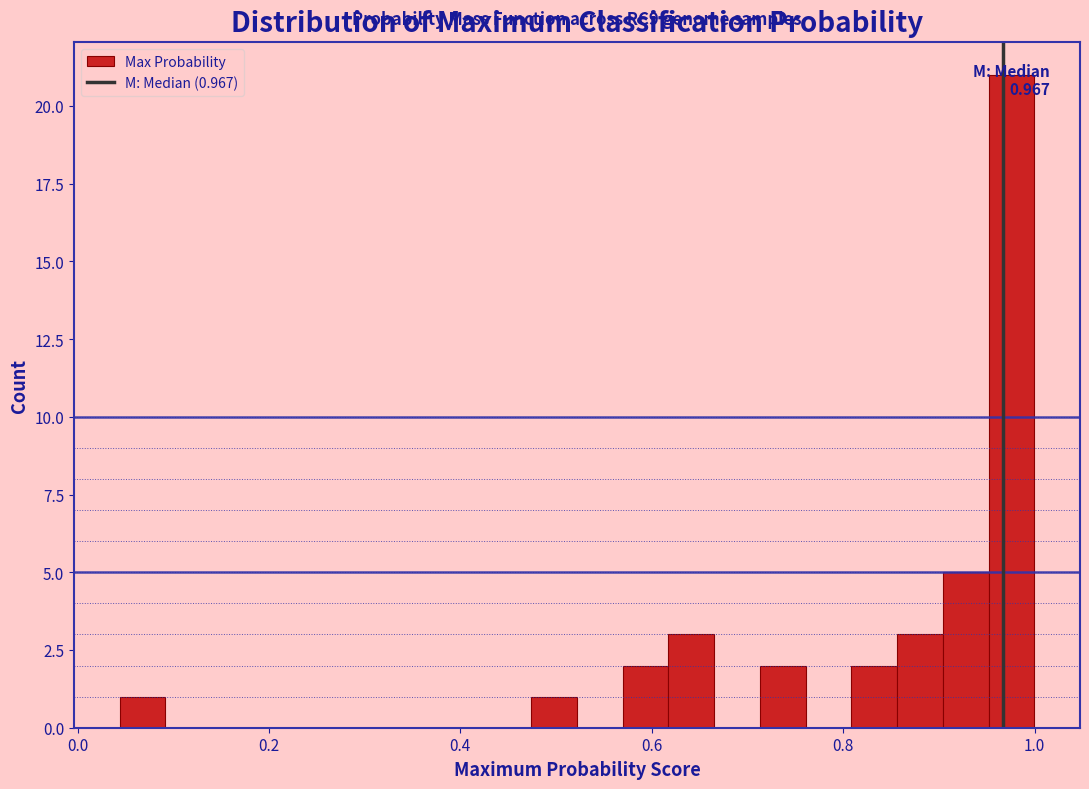

Around what value on the x-axis is the tallest bar? Give the approximate position of its centre, as read against the axis.

0.98